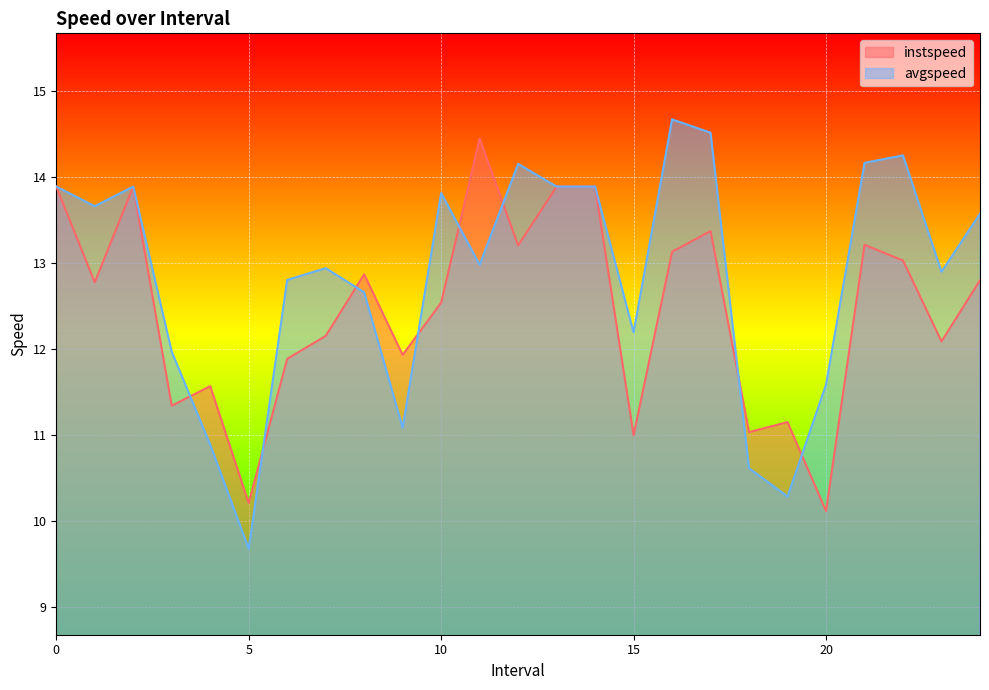

What is the average value of the instspeed series?

12.5